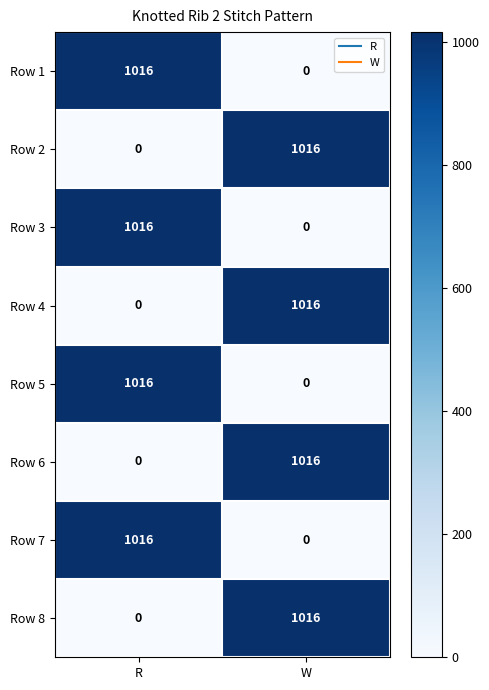

What is the difference between the Row 1 values at R and W?

1016